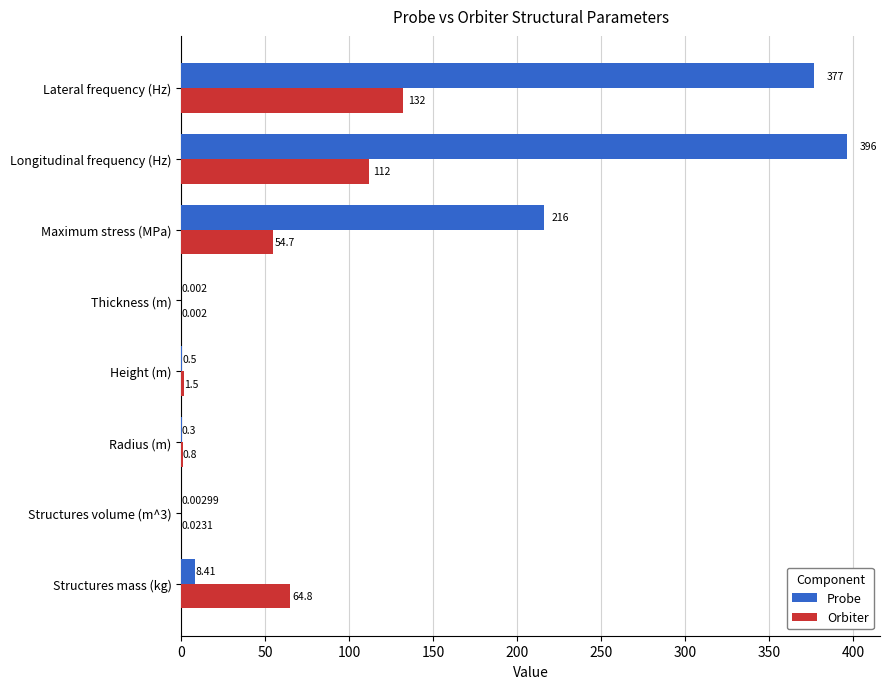

What is the highest value of the Orbiter series?

132.3